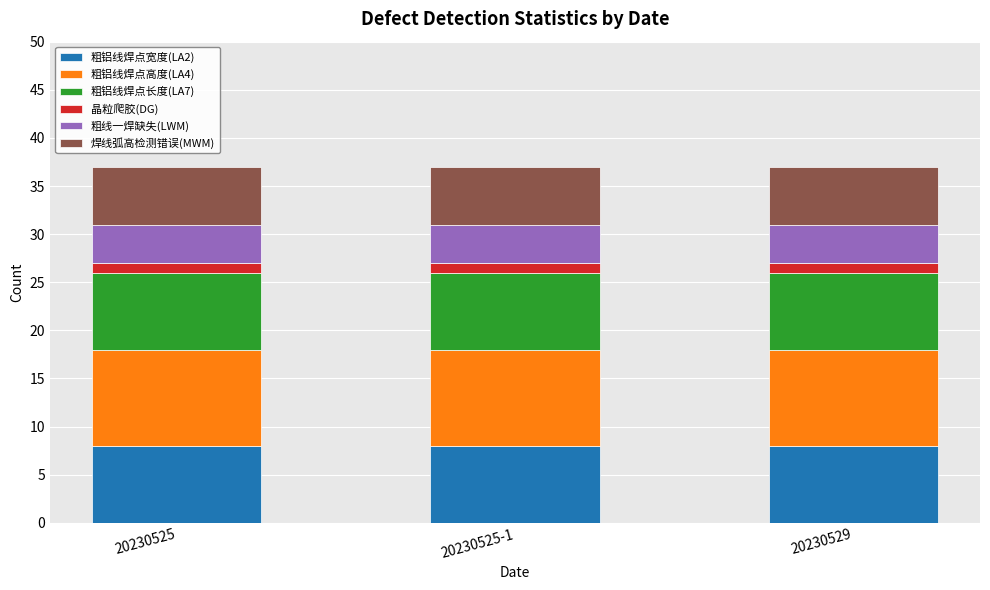

Count the number of categories in the chart.

3